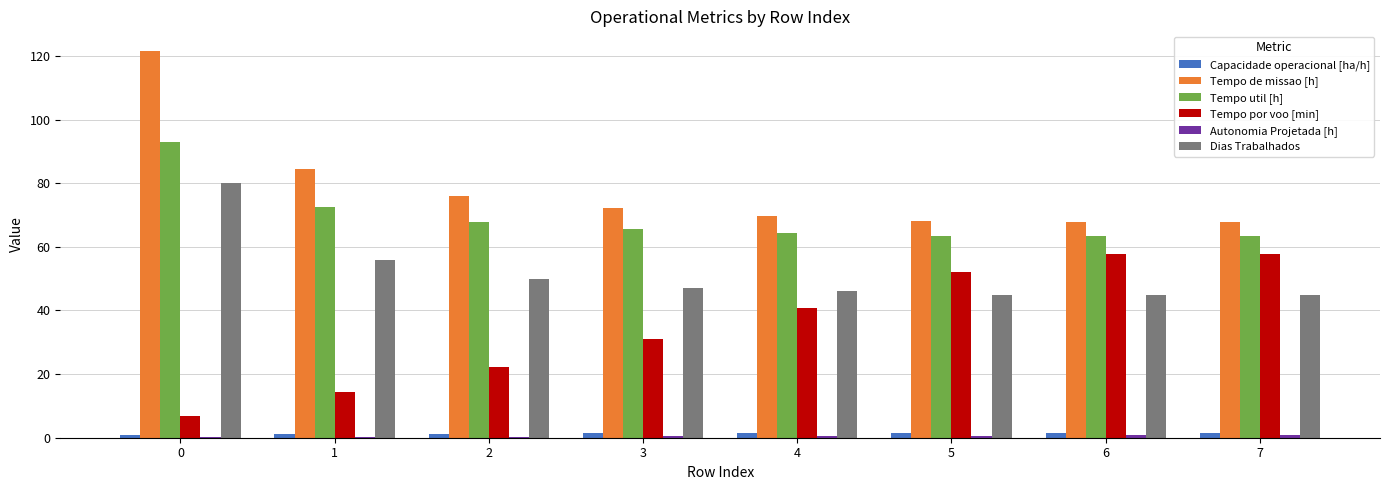

Which series changed the most between 0 and 3?

Tempo de missao [h]